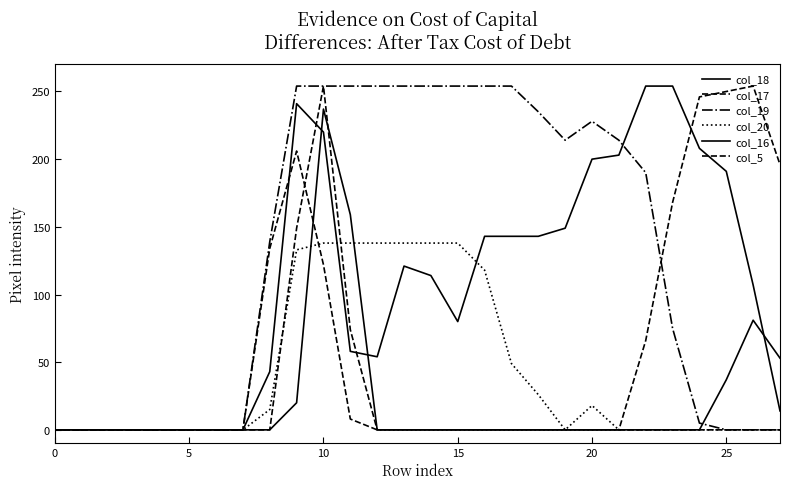

Which category has the highest value across all series?

22